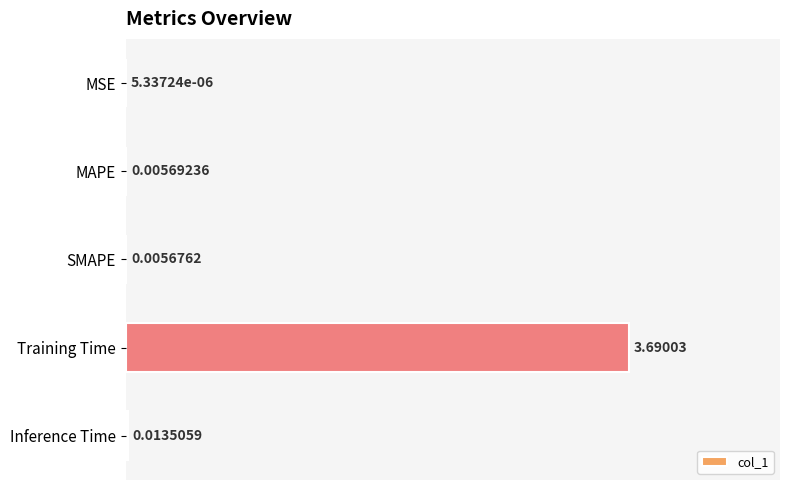

What is the sum of all values?

3.7